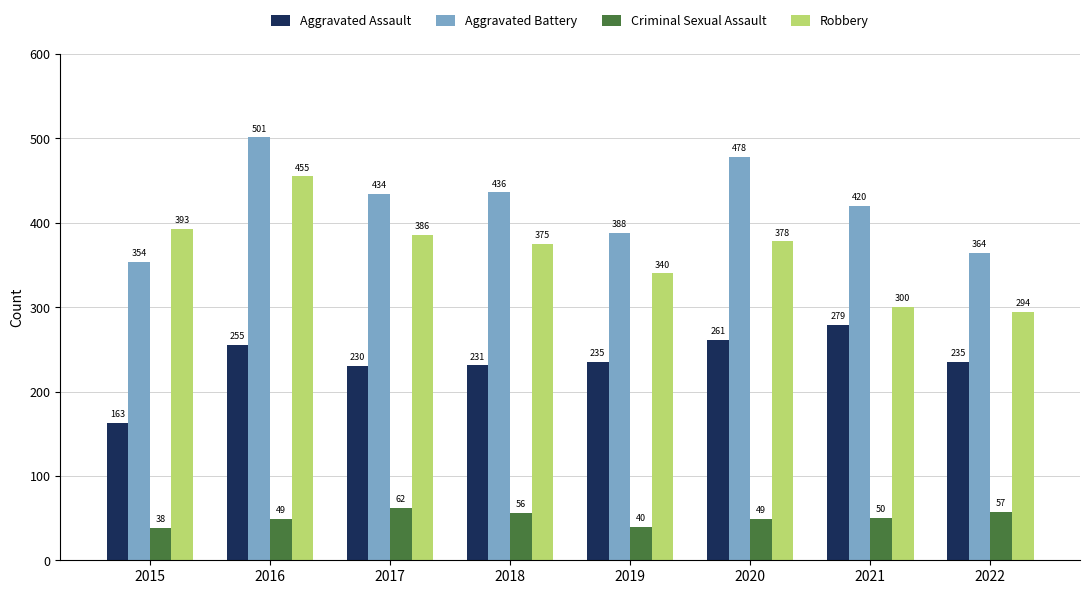

Read the Aggravated Battery value at 2020, to the nearest 50.

500